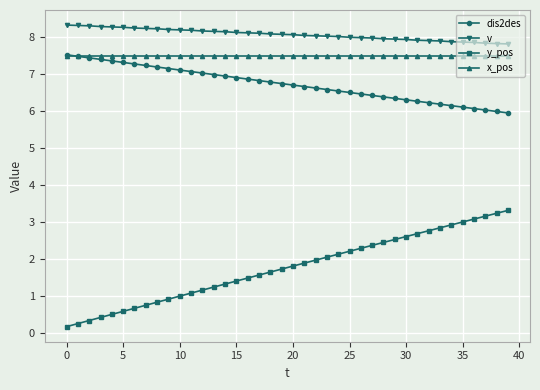

Does the chart have visible grid lines?

Yes